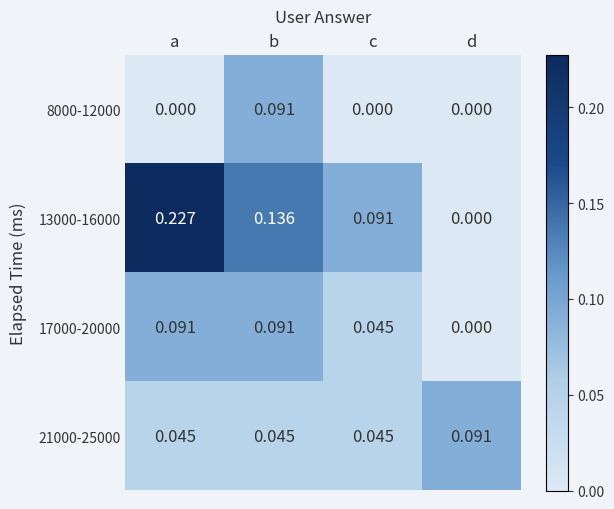

Between b and c, which series saw the biggest shift?

8000-12000